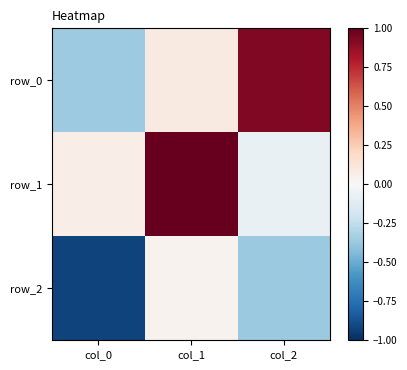

Rank the series by their maximum value, from lowest to highest.

row_2, row_0, row_1